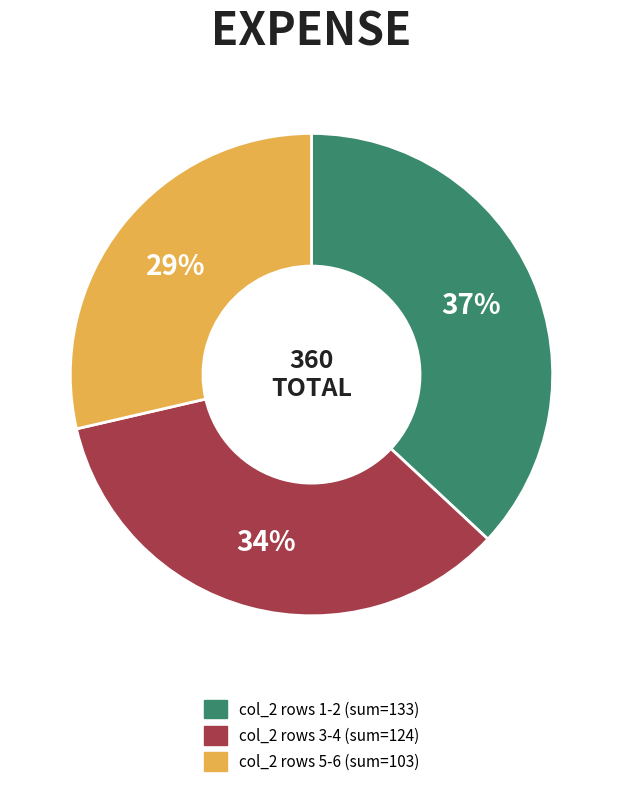

Which has a higher value, col_2 rows 1-2 (sum=133) or col_2 rows 5-6 (sum=103)?

col_2 rows 1-2 (sum=133)